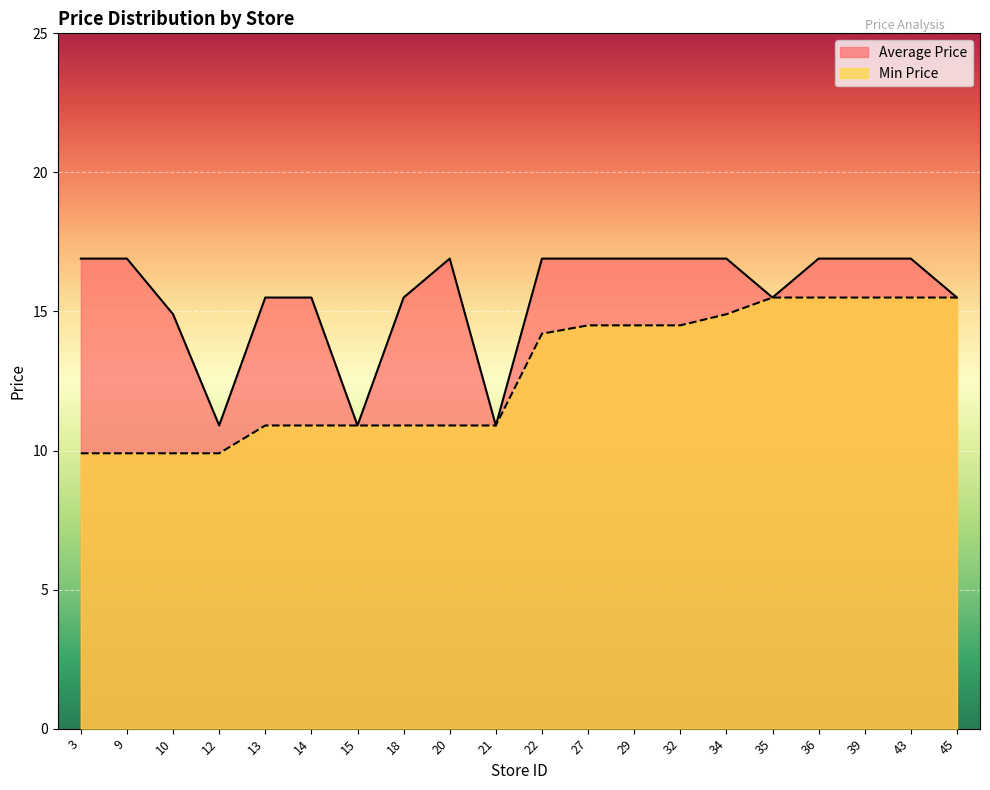

What is the lowest value of the Min Price series?

9.9